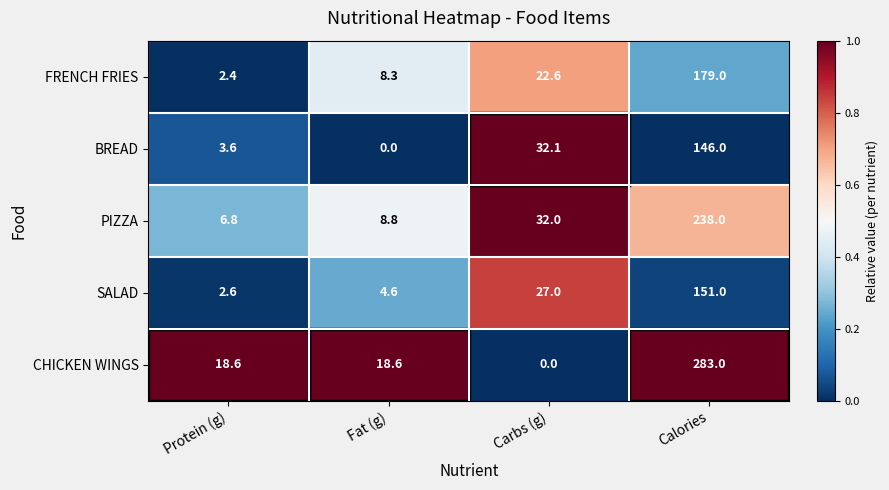

What is the sum of all PIZZA values?

285.6